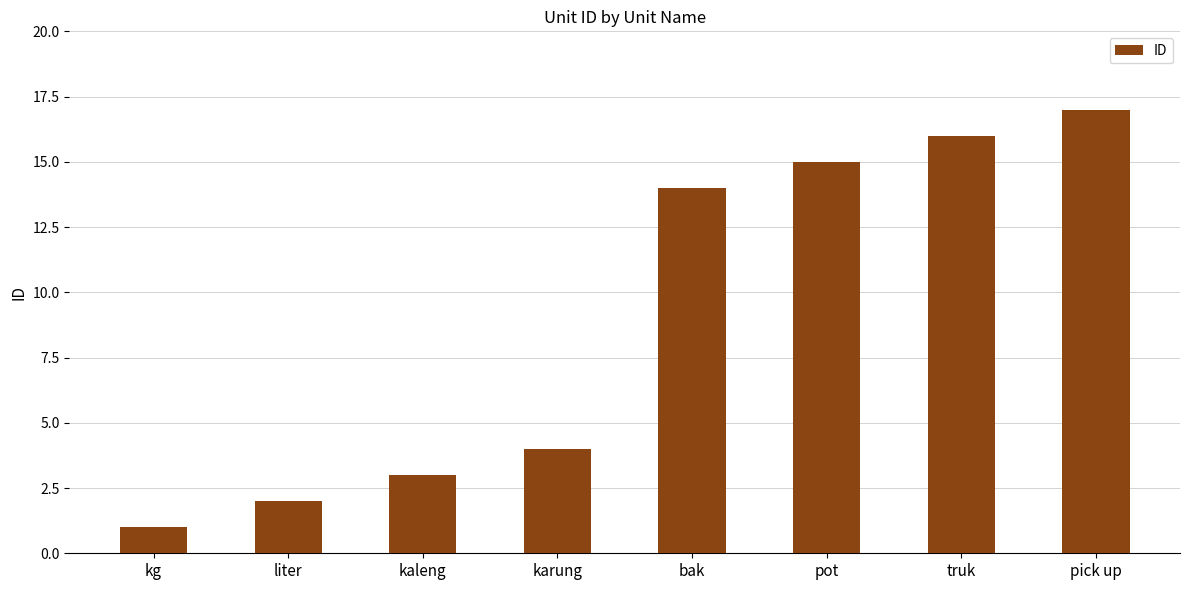

What value does the data have at bak, to the nearest 5?

15